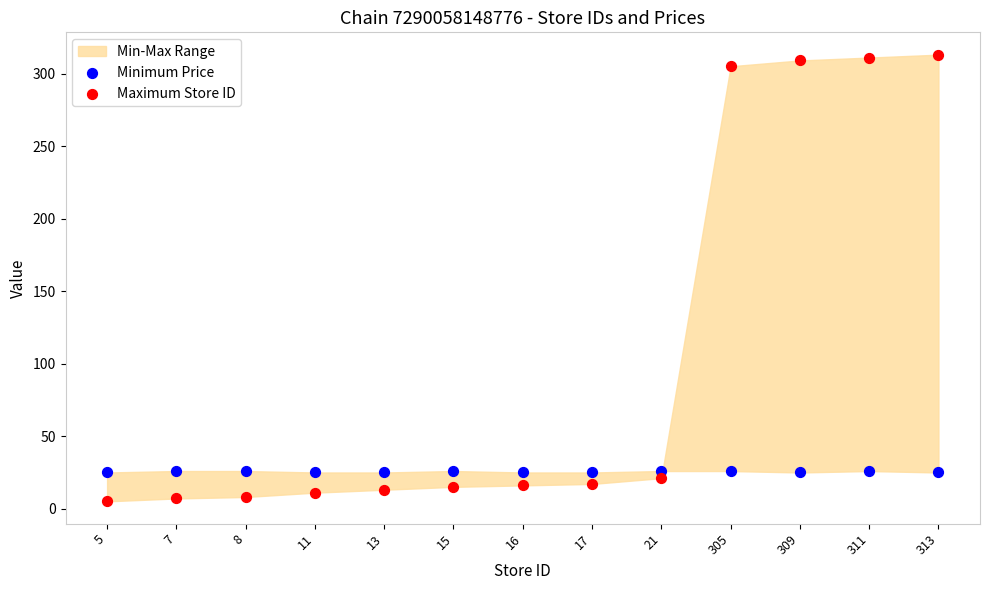

Across all data points, what is the range of Y values (max minus min)?

308.0